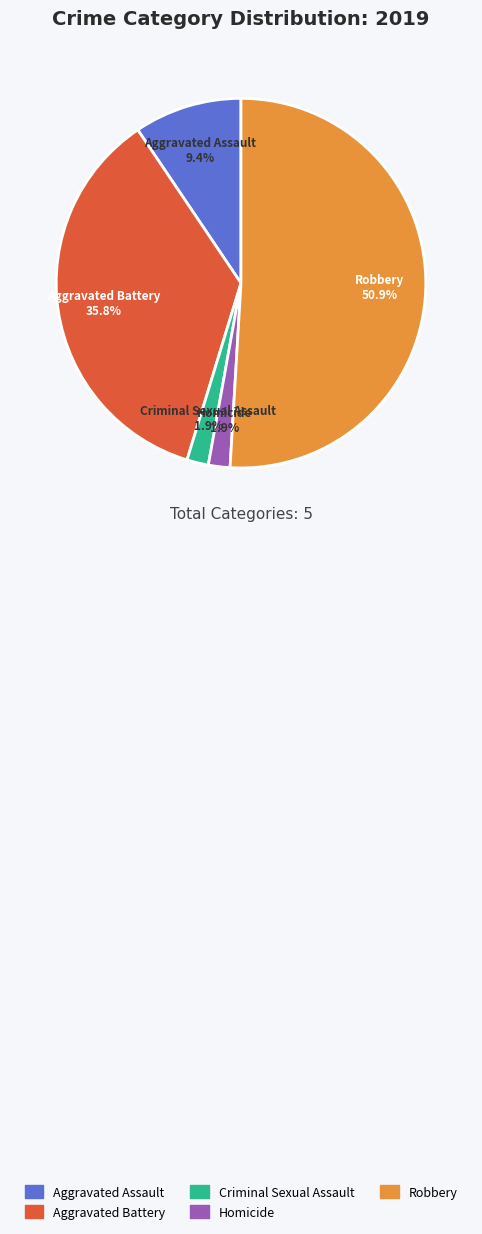

How many segments does this pie chart have?

5